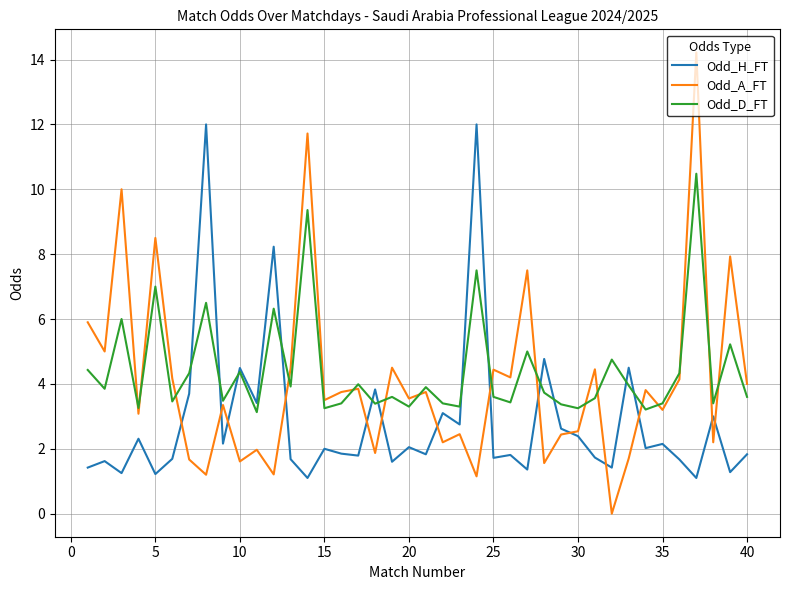

Which series has the widest spread of values?

Odd_A_FT